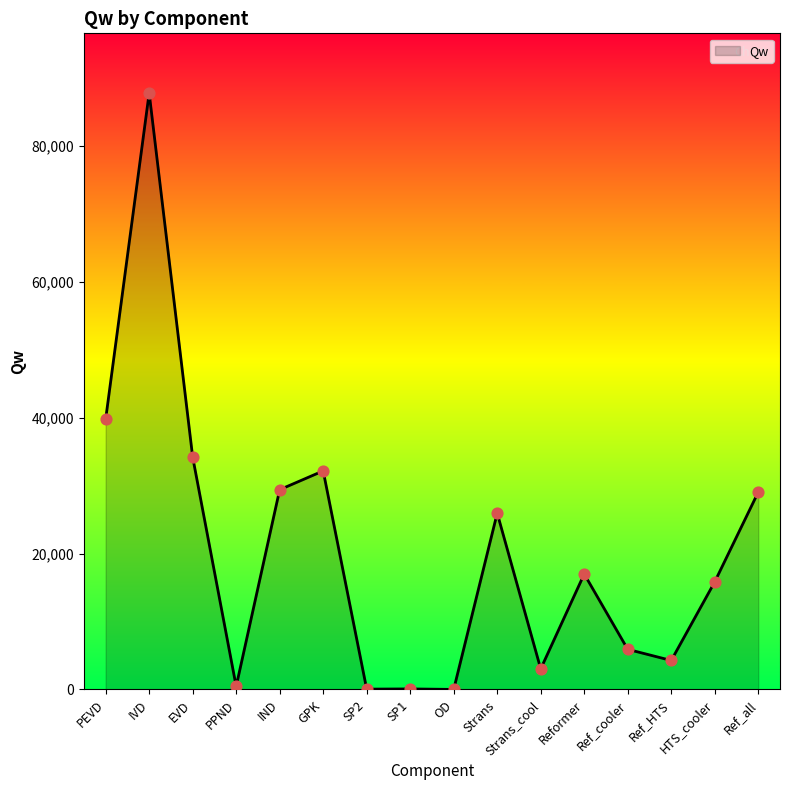

Approximately how many times larger is the value at IND compared to SP1?

364.0